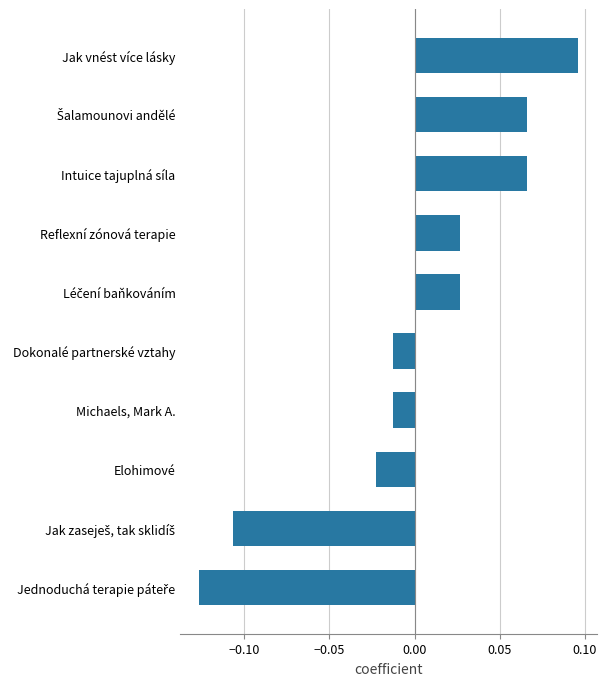

What position from the bottom is Dokonalé partnerské vztahy?

5